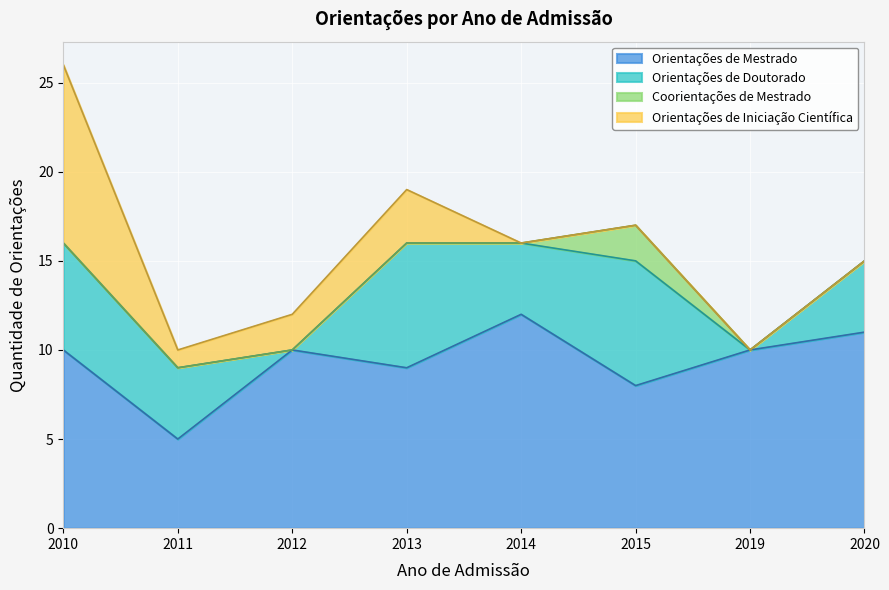

Which category has the highest value in the Orientações de Iniciação Científica series?

2010